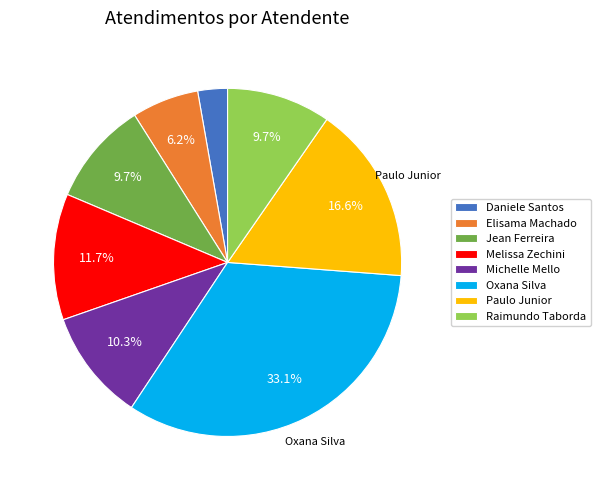

Which category has the smallest portion of the pie?

Daniele Santos